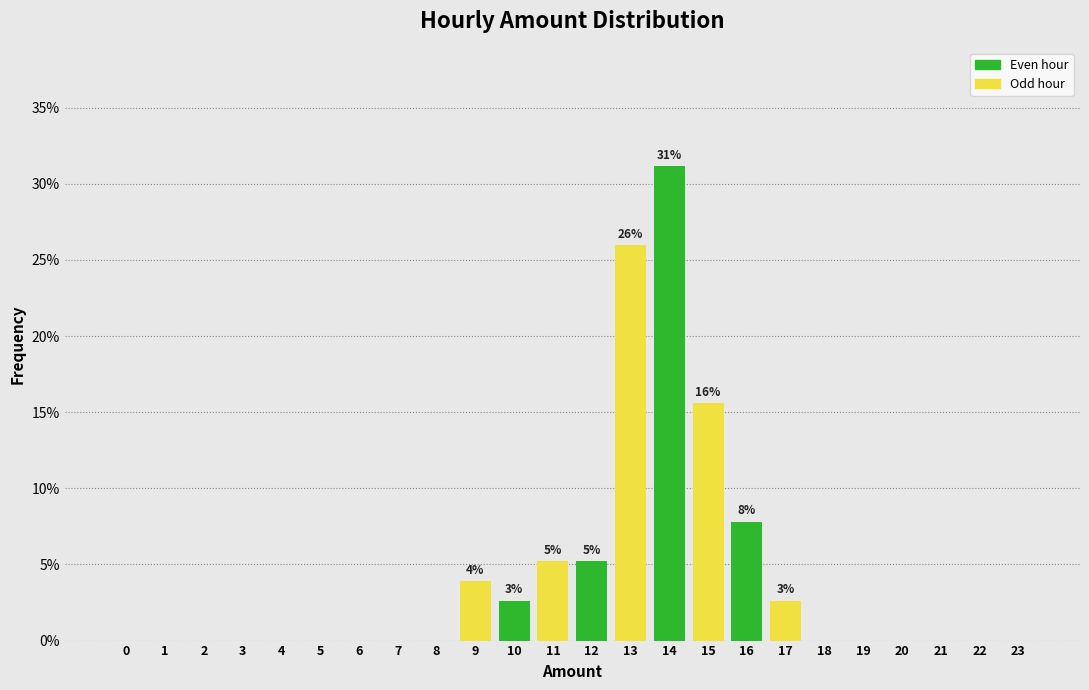

Reading left to right, list all the values displayed in this chart.

0=0.0	1=0.0	2=0.0	3=0.0	4=0.0	5=0.0	6=0.0	7=0.0	8=0.0	9=3.9	10=2.6	11=5.2	12=5.2	13=26.0	14=31.2	15=15.6	16=7.8	17=2.6	18=0.0	19=0.0	20=0.0	21=0.0	22=0.0	23=0.0